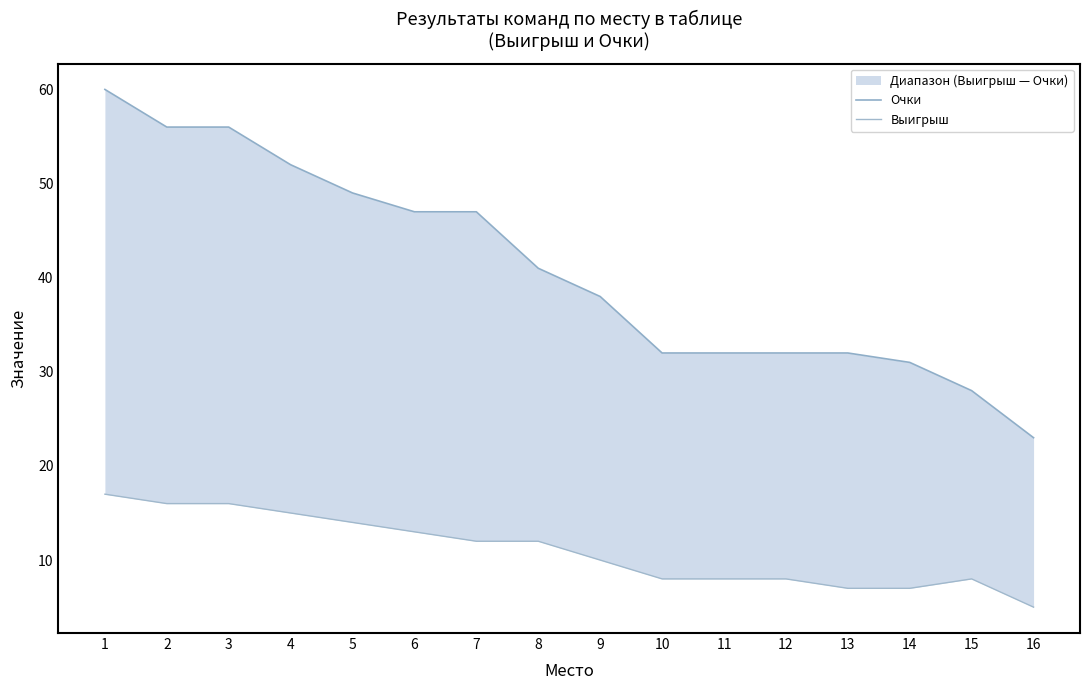

Between 6 and 13, which is larger?

6